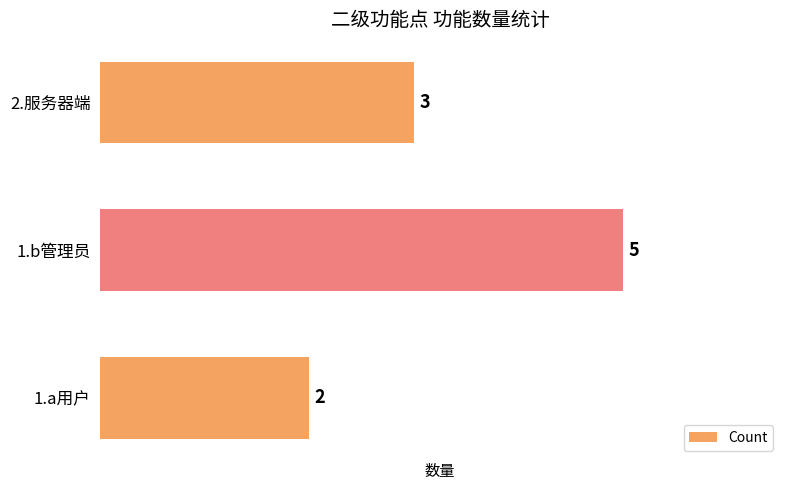

What is the change in value from 1.a用户 to 1.b管理员?

+3